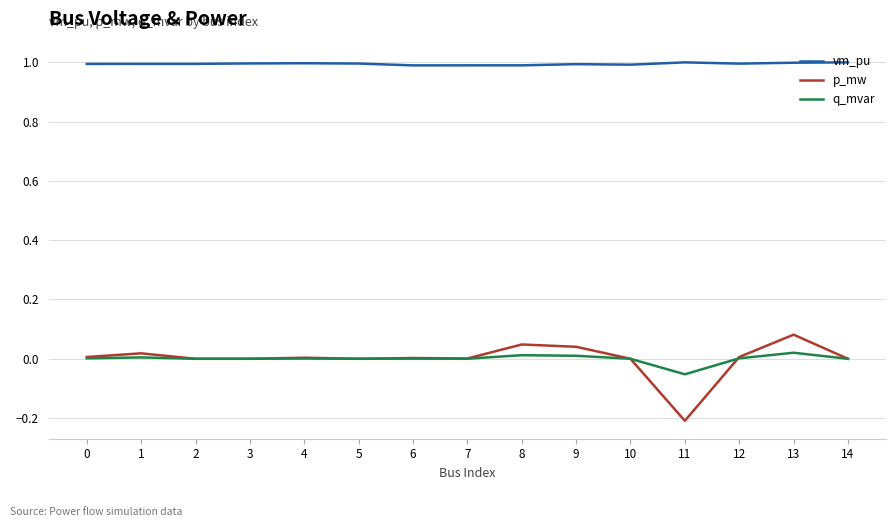

Is the value of q_mvar at 6 greater than the value of p_mw at 13?

No